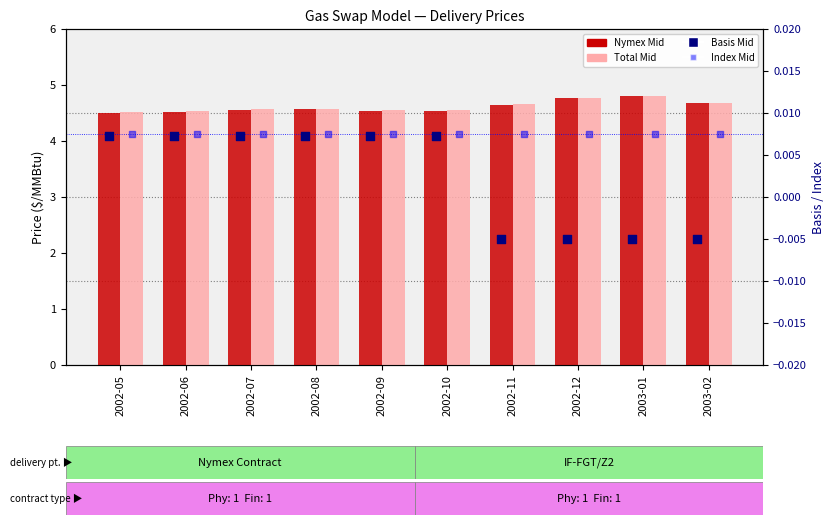

Which series has the widest spread of Y values?

Nymex Mid